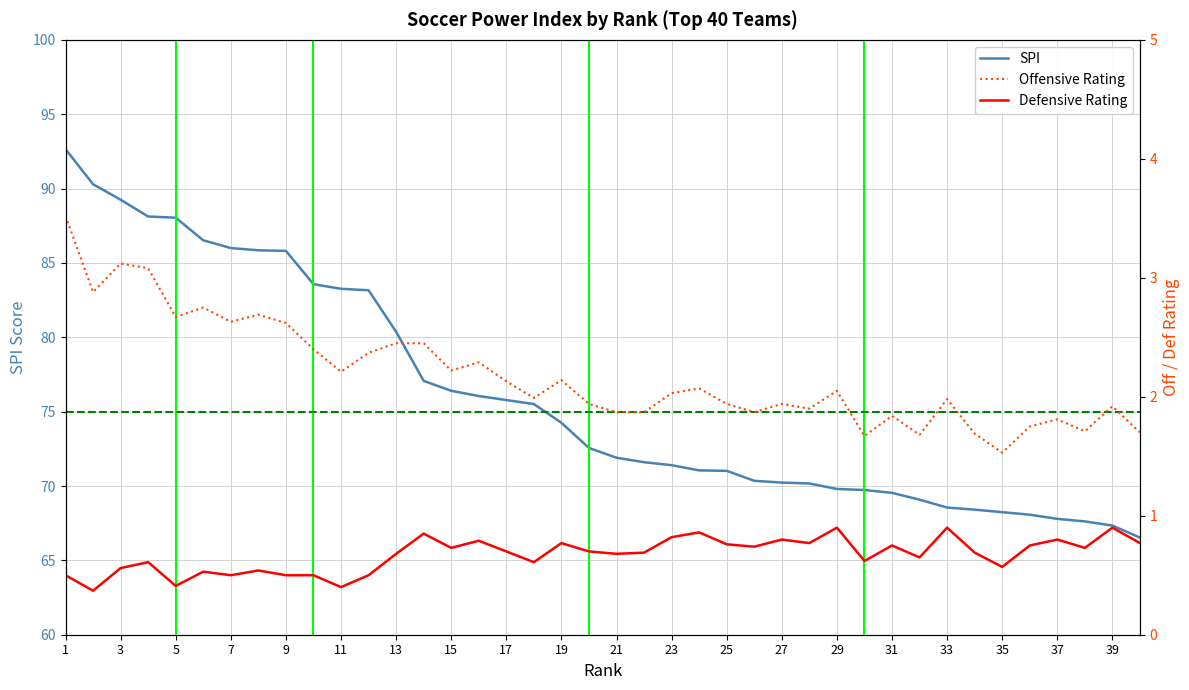

What is the maximum value for SPI?

92.7